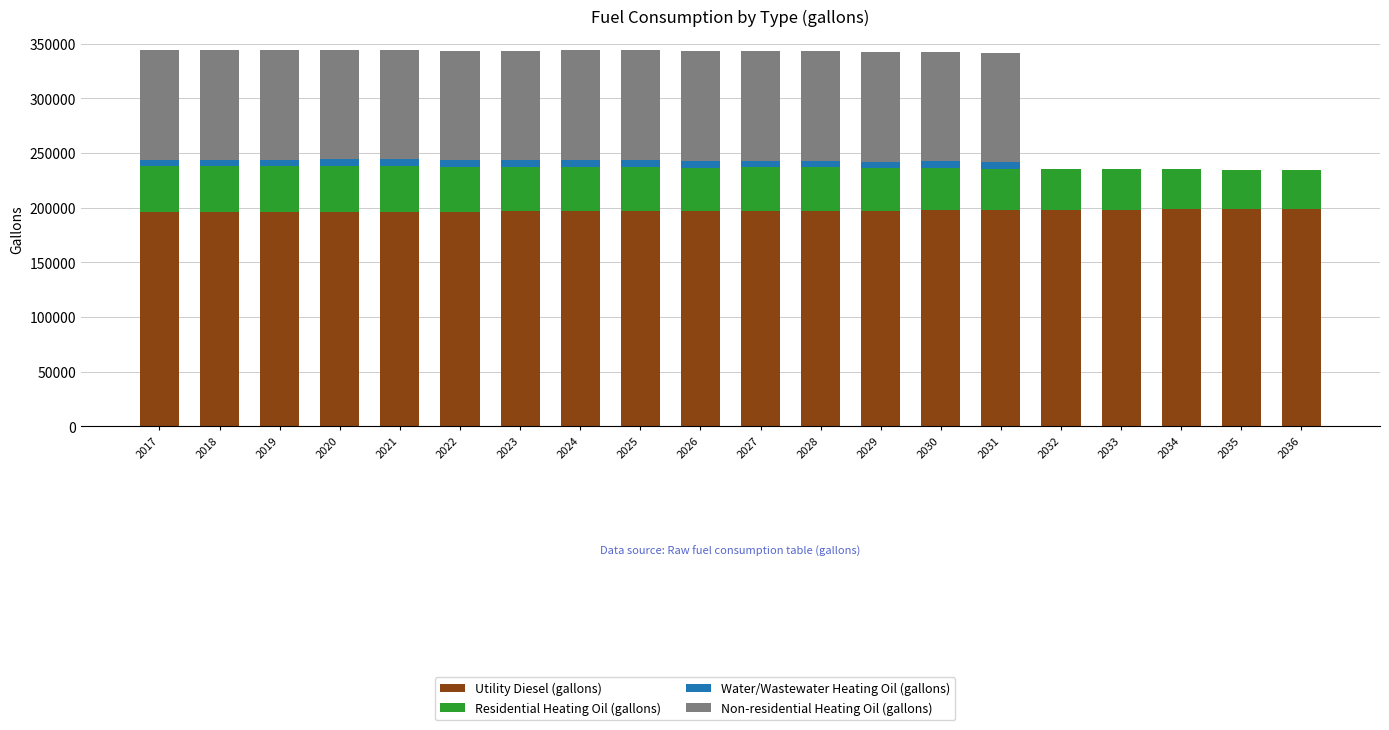

What is the maximum value for Utility Diesel (gallons)?

198923.2